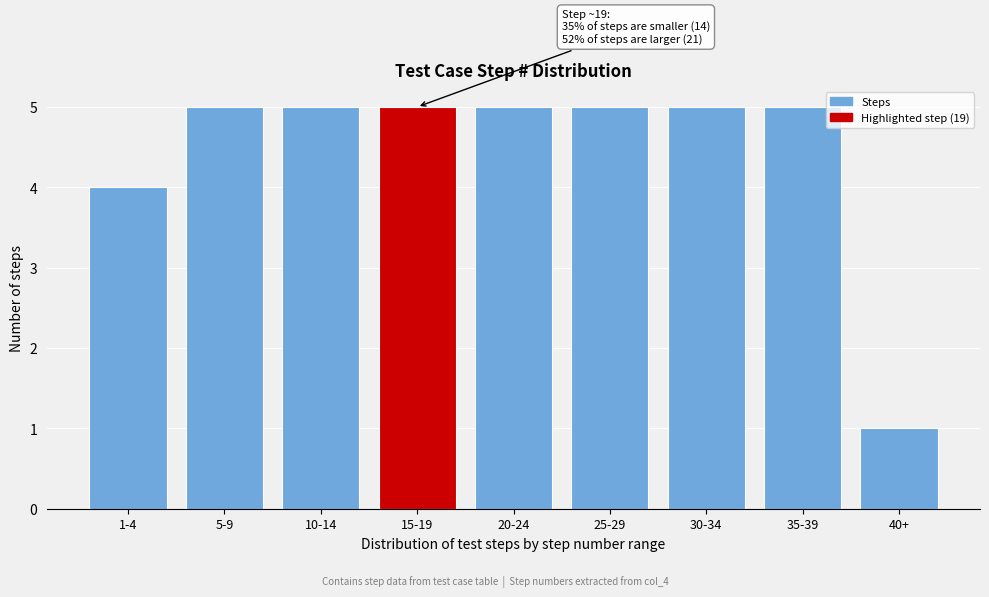

Reading left to right, what are all the values shown in this chart?

1-4=4	5-9=5	10-14=5	15-19=5	20-24=5	25-29=5	30-34=5	35-39=5	40+=1